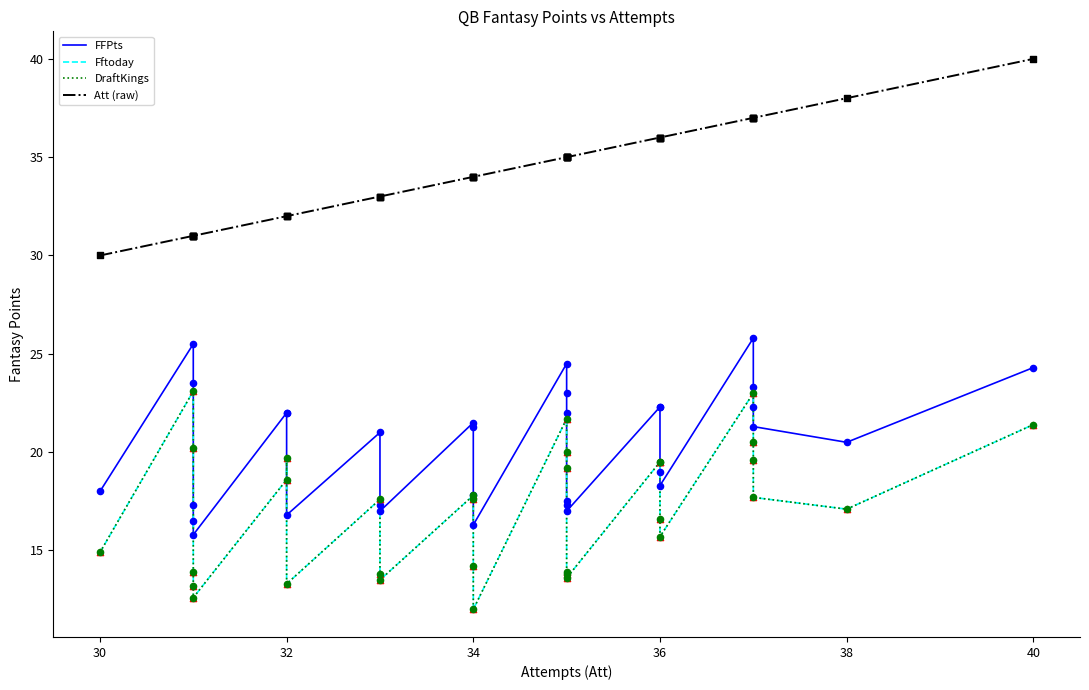

Which series has the largest total across all categories?

Att (raw)